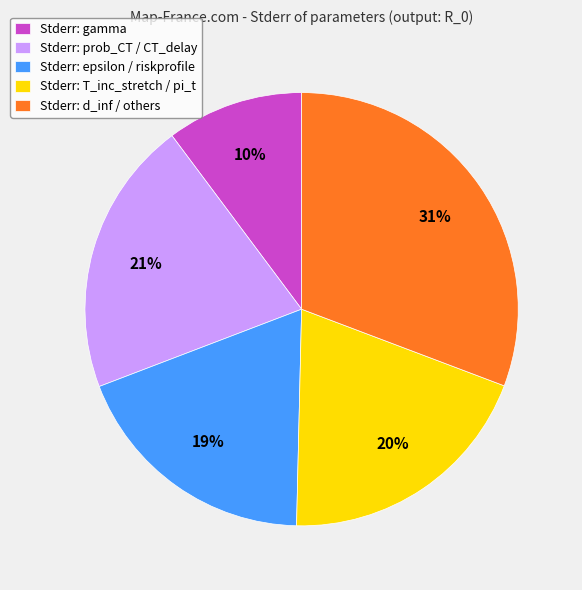

The Stderr: T_inc_stretch / pi_t slice represents 32% of the pie. True or false?

False